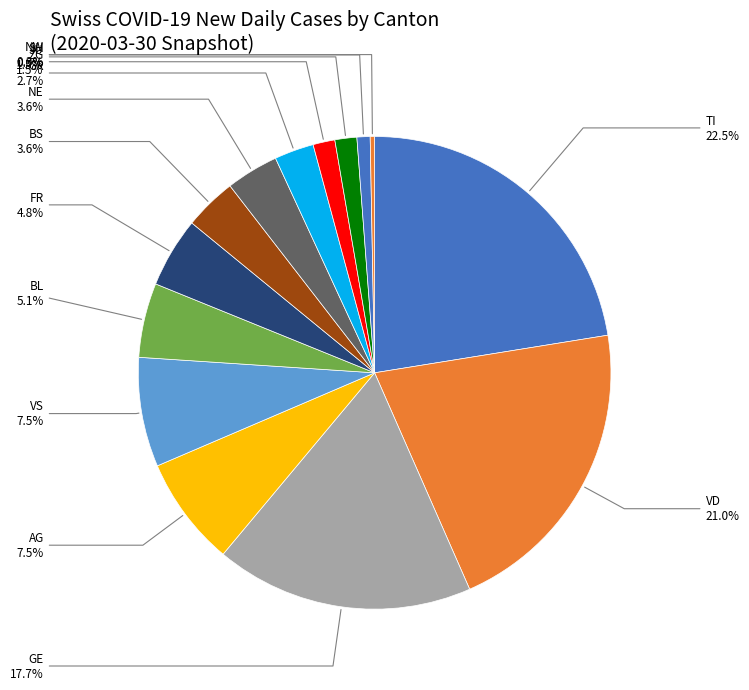

How many slices are in this pie chart?

14